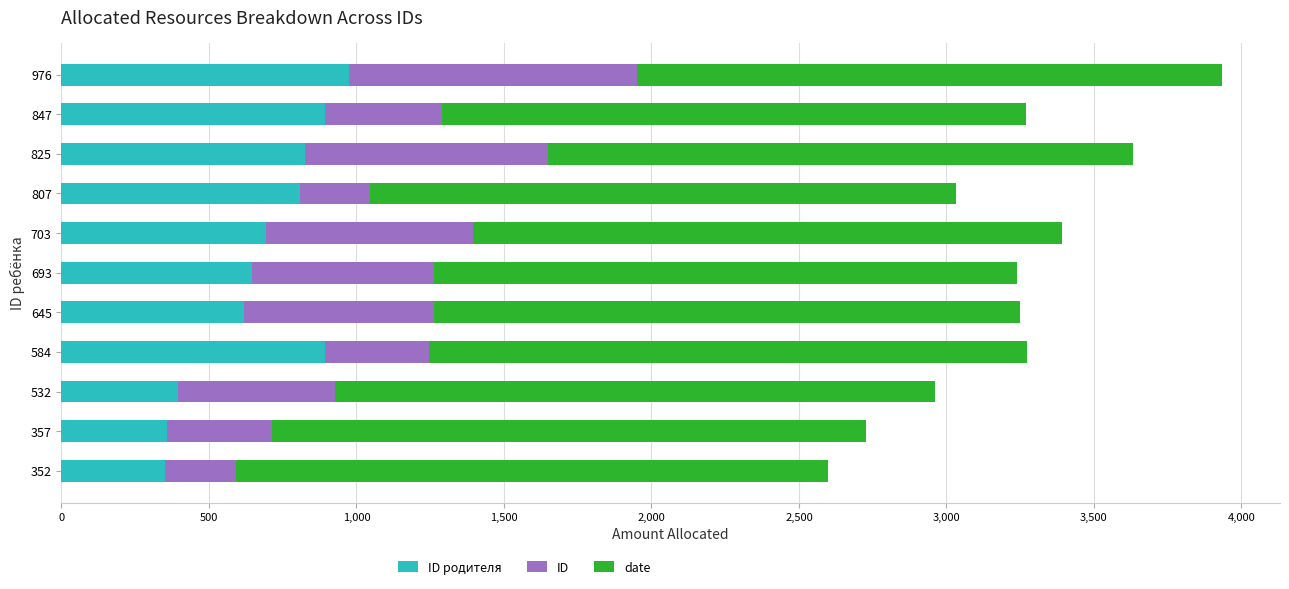

At which category is the sum across all series the highest?

976